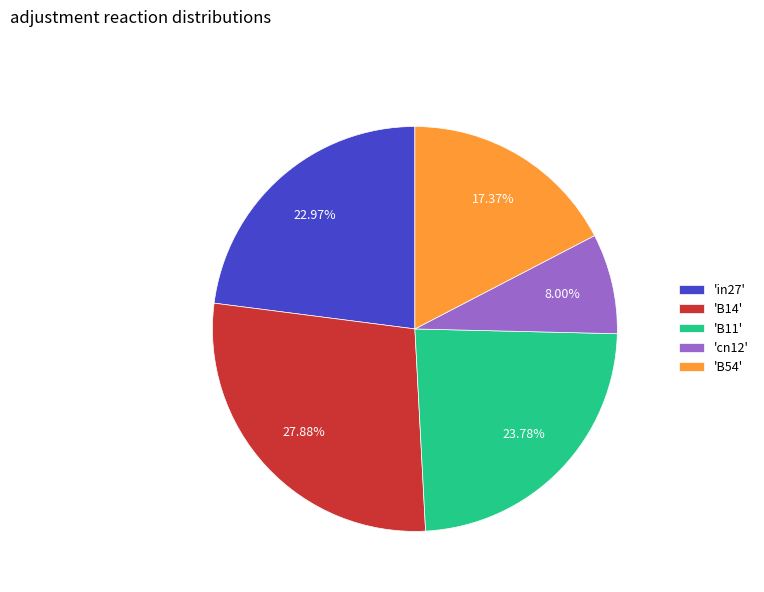

Rank the categories by value from highest to lowest.

'B14', 'B11', 'in27', 'B54', 'cn12'